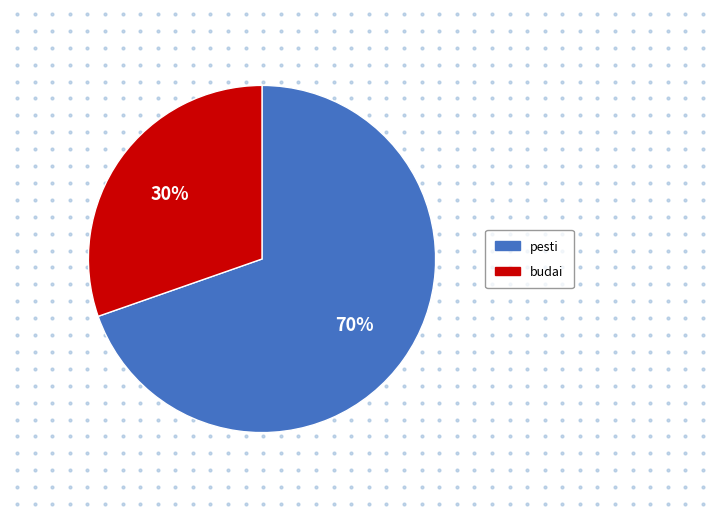

To the nearest percent, what is the combined percentage of pesti and budai?

100%